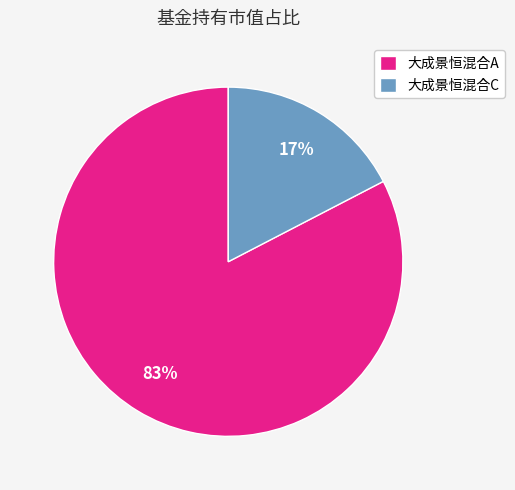

The 大成景恒混合C slice represents 30% of the pie. True or false?

False